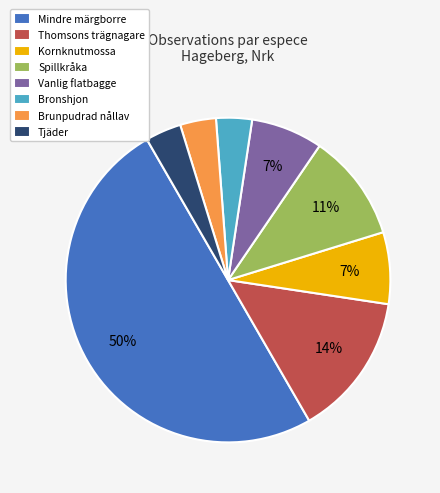

The Vanlig flatbagge slice represents 7% of the pie. True or false?

True